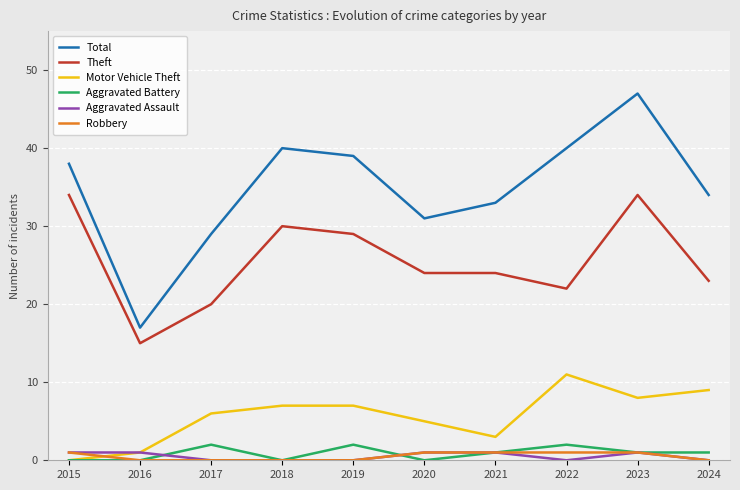

What is the spread (max minus min) of values at 2019?

39